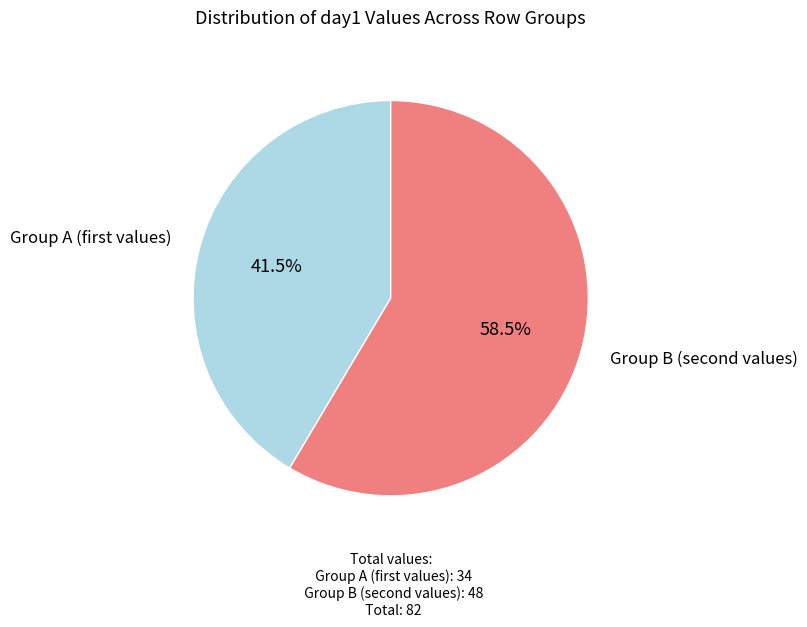

Does any single category account for the majority?

Yes